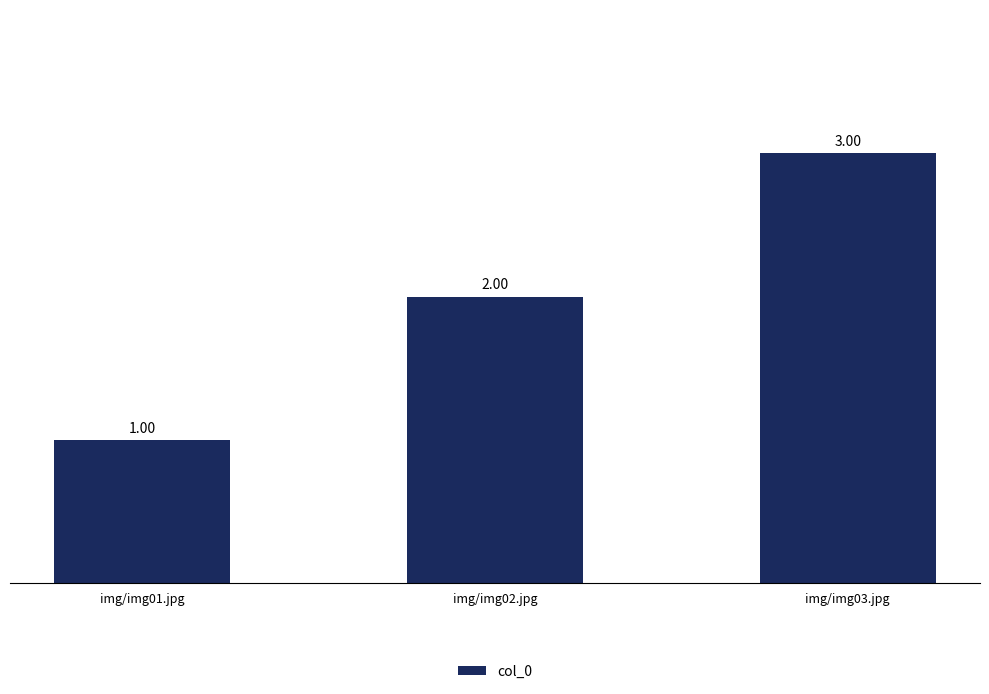

Reading left to right, list all the values displayed in this chart.

img/img01.jpg=1	img/img02.jpg=2	img/img03.jpg=3